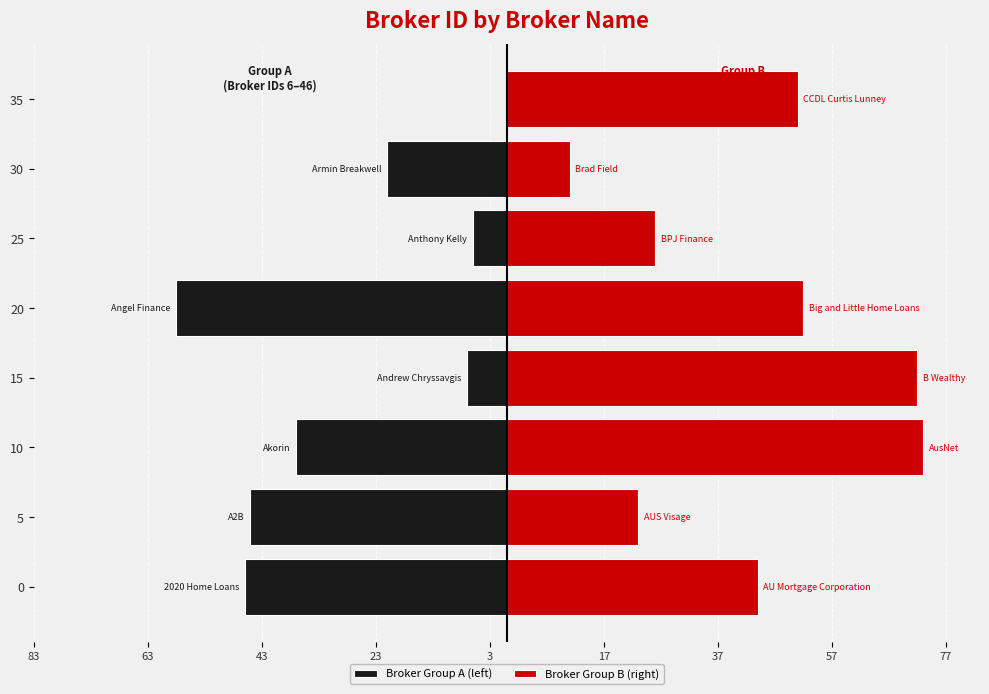

What is the sum of all values?

572